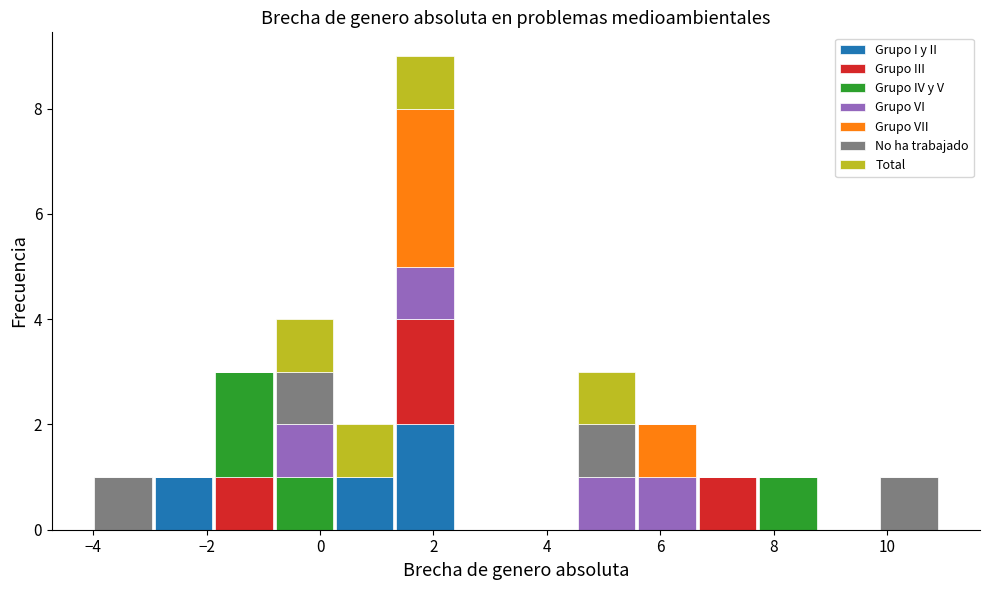

Reading left to right, list every stacked bar in this chart as the range it spans on the x-axis followed by its total height. Neither the bar edges nor the heights are printed on the chart, so give them approximately, as read against the axes.

-4.0 to -3.0: 1
-3.0 to -1.8: 1
-1.8 to -0.8: 3
-0.8 to 0.2: 4
0.2 to 1.4: 2
1.4 to 2.4: 9
2.4 to 3.4: 0
3.4 to 4.6: 0
4.6 to 5.6: 3
5.6 to 6.6: 2
6.6 to 7.8: 1
7.8 to 8.8: 1
8.8 to 9.8: 0
9.8 to 11.0: 1